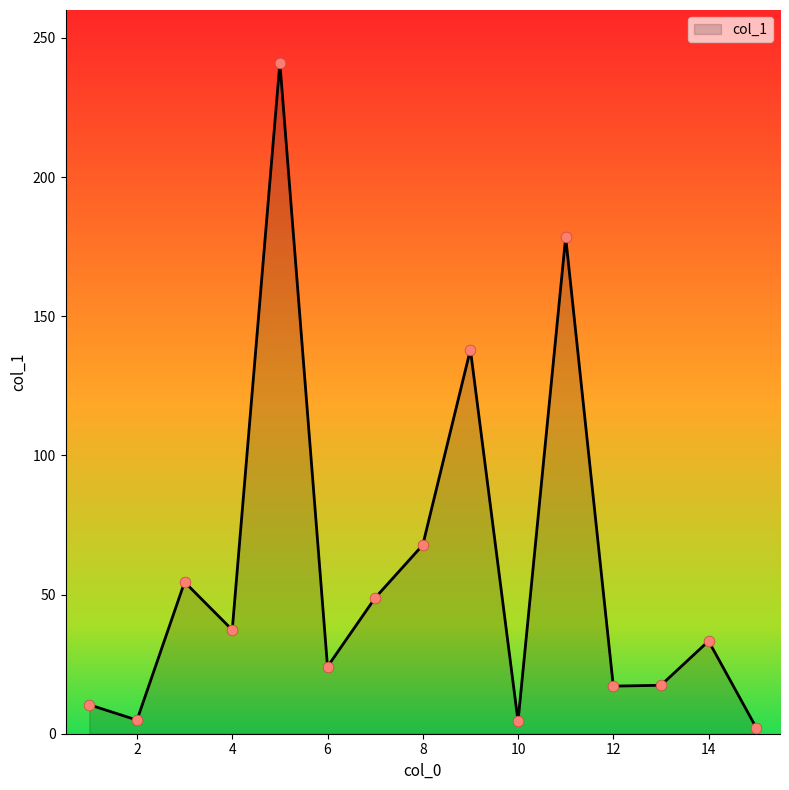

What is the difference between the maximum and minimum values?

238.8